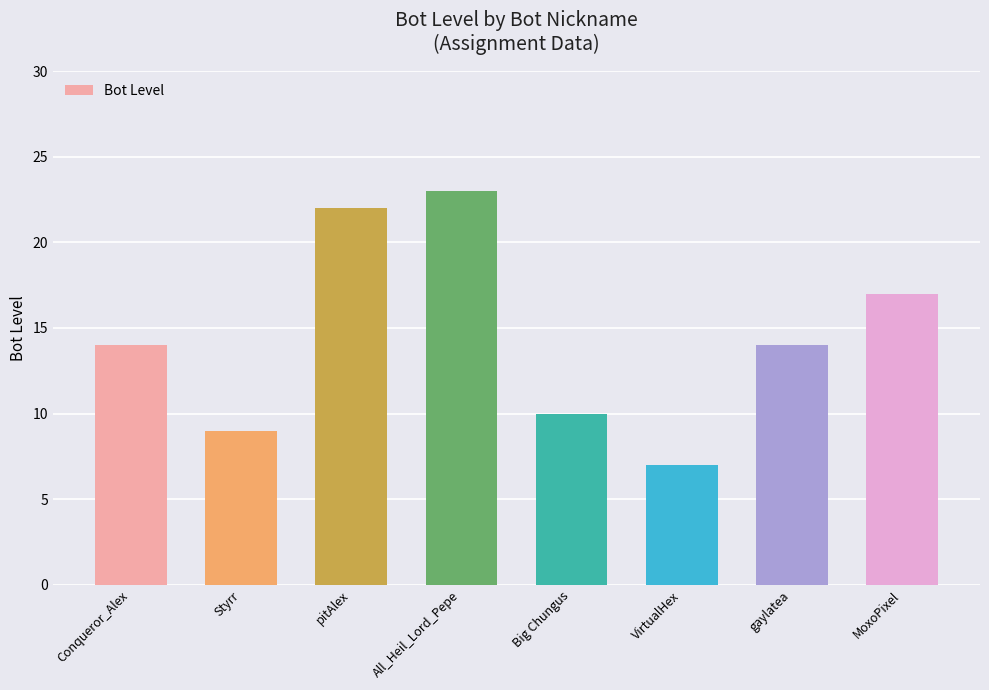

What is the sum of the values at VirtualHex and pitAlex?

29